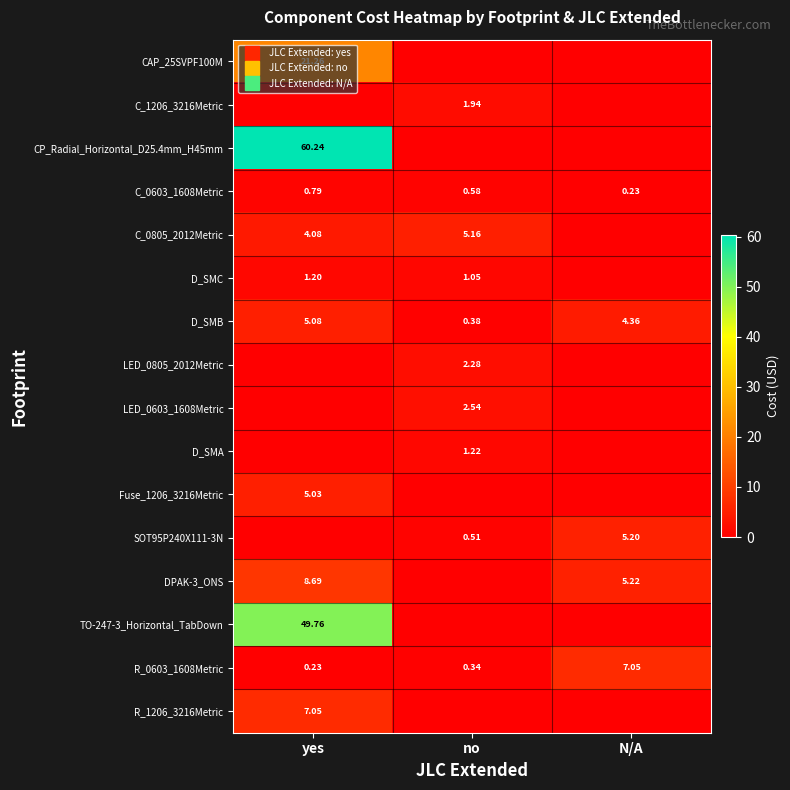

Which series has the widest spread of values?

CP_Radial_Horizontal_D25.4mm_H45mm